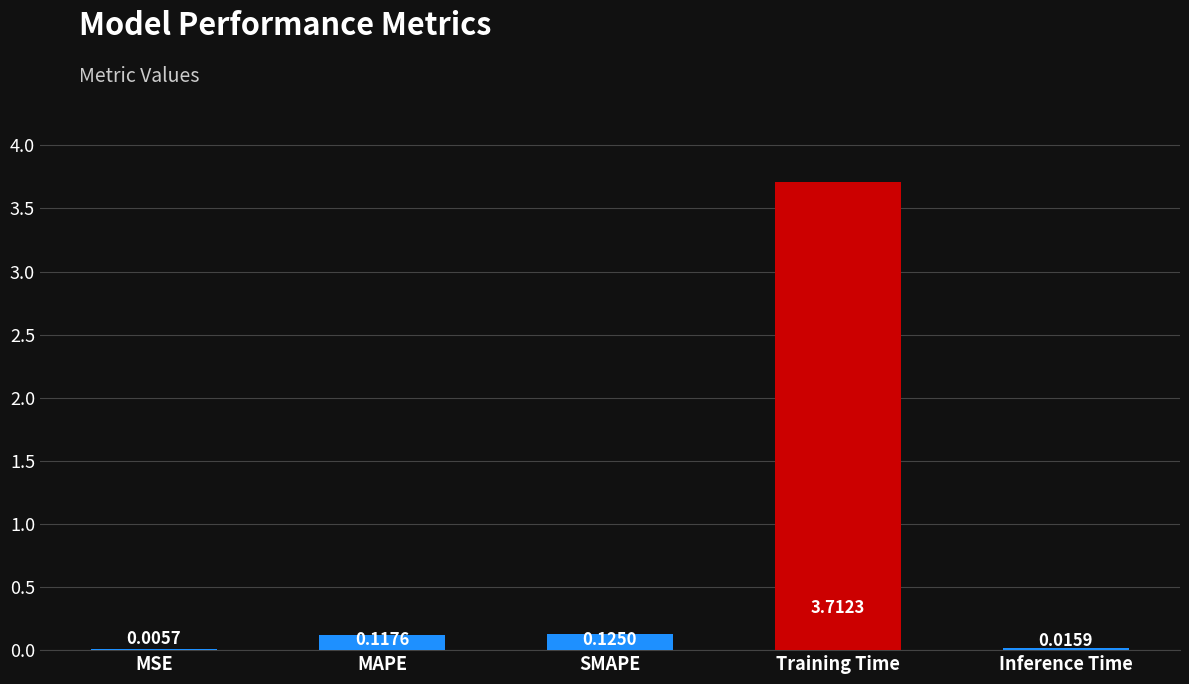

What is the sum of all values?

4.0